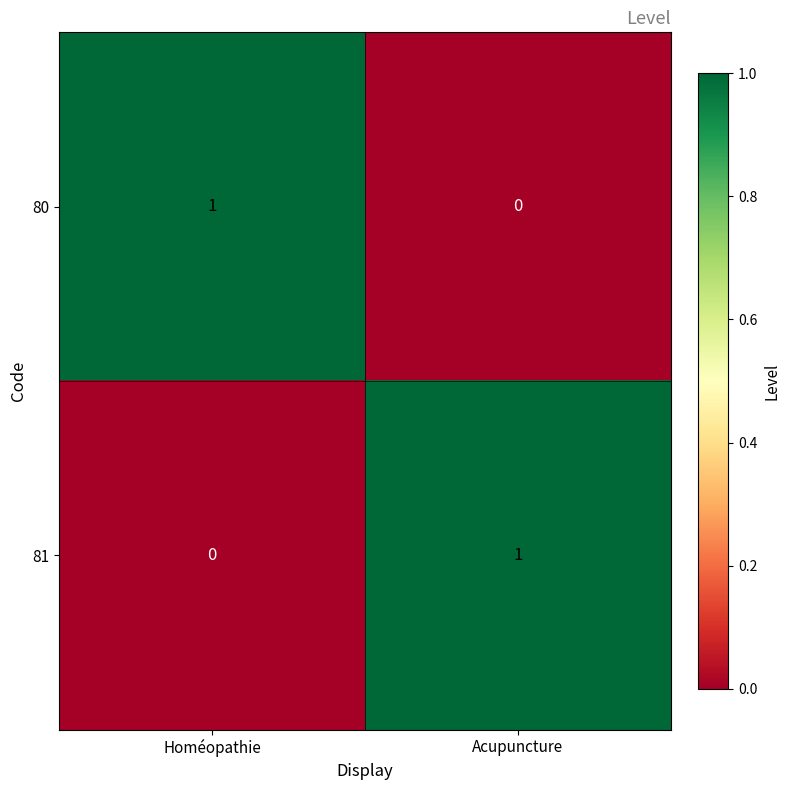

Count the number of categories in the chart.

2